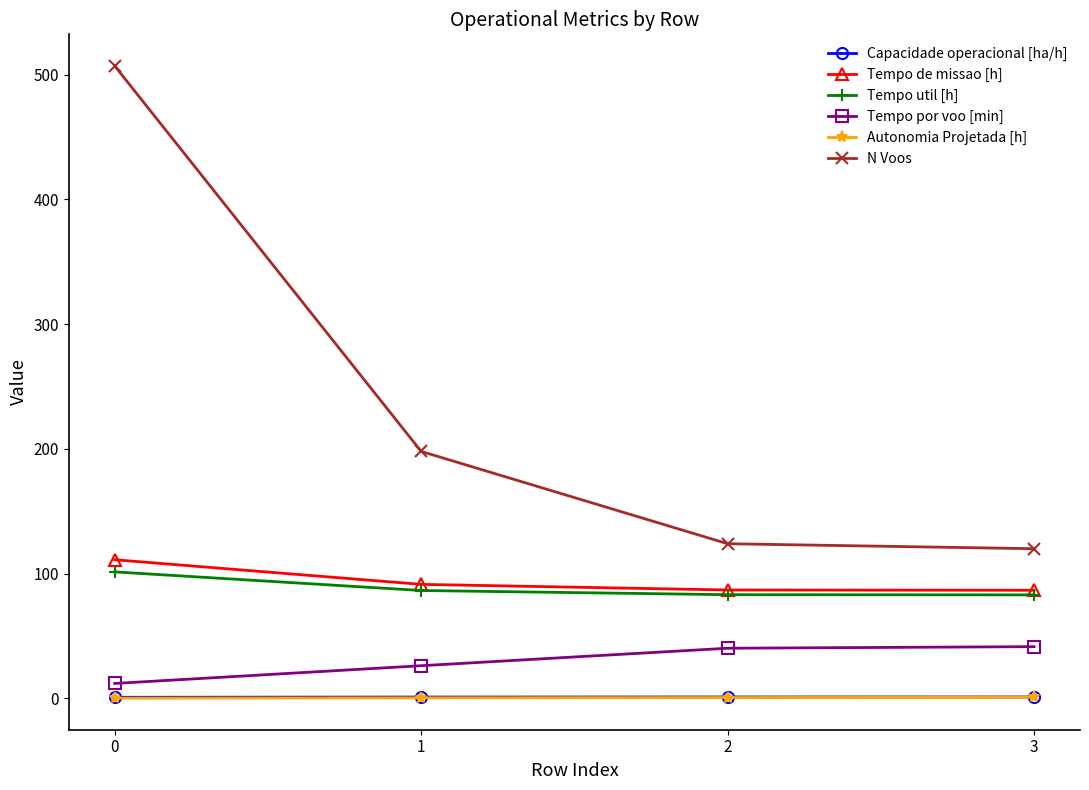

What is the difference between the maximum and second lowest values in the Capacidade operacional [ha/h] series?

0.1